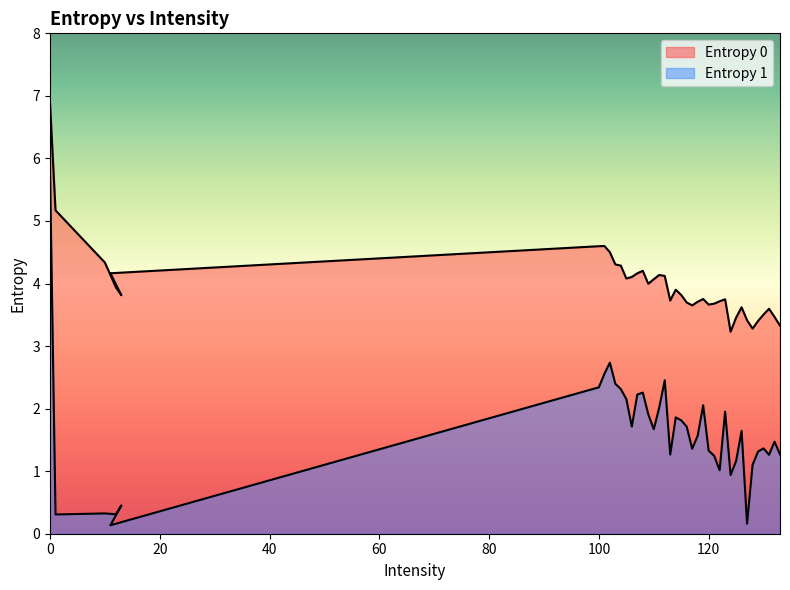

What is the difference between the highest and lowest values at 133?

2.1